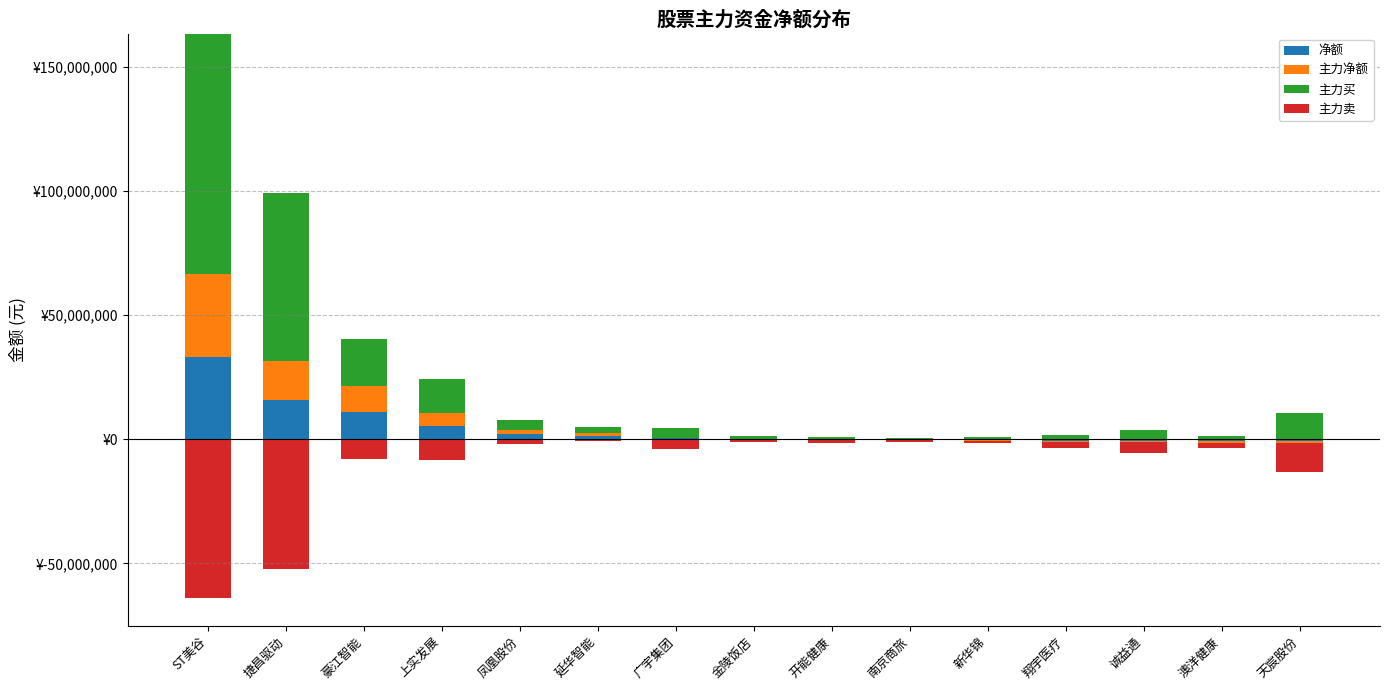

Which series changed the most between 凤凰股份 and 延华智能?

主力买